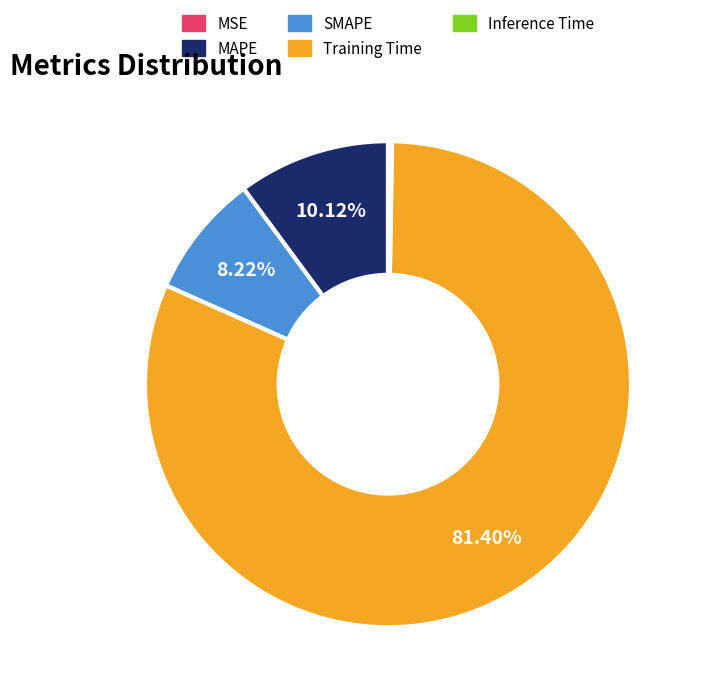

Which category has the biggest portion of the pie?

Training Time